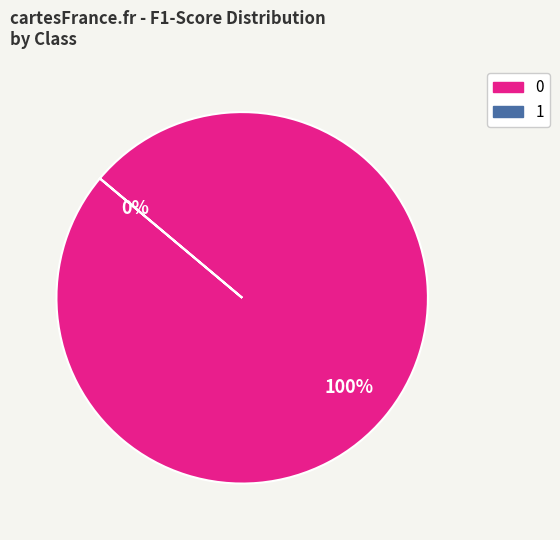

To the nearest percent, what is the average slice percentage?

50%